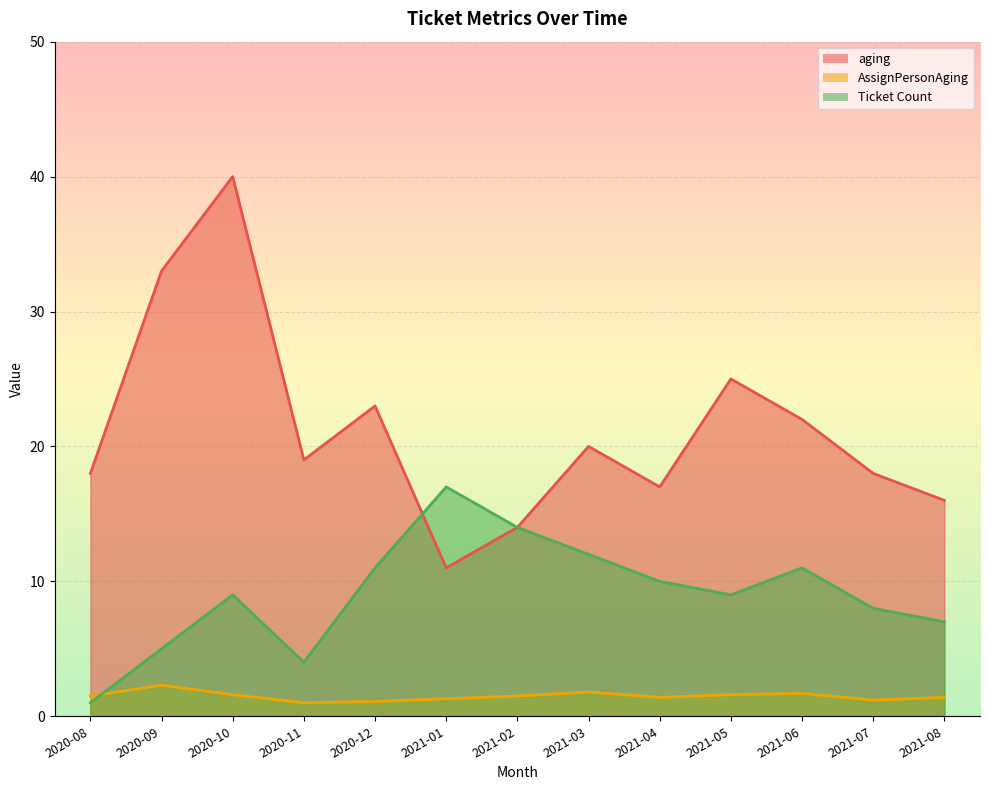

What is the lowest value of the Ticket Count series?

1.0